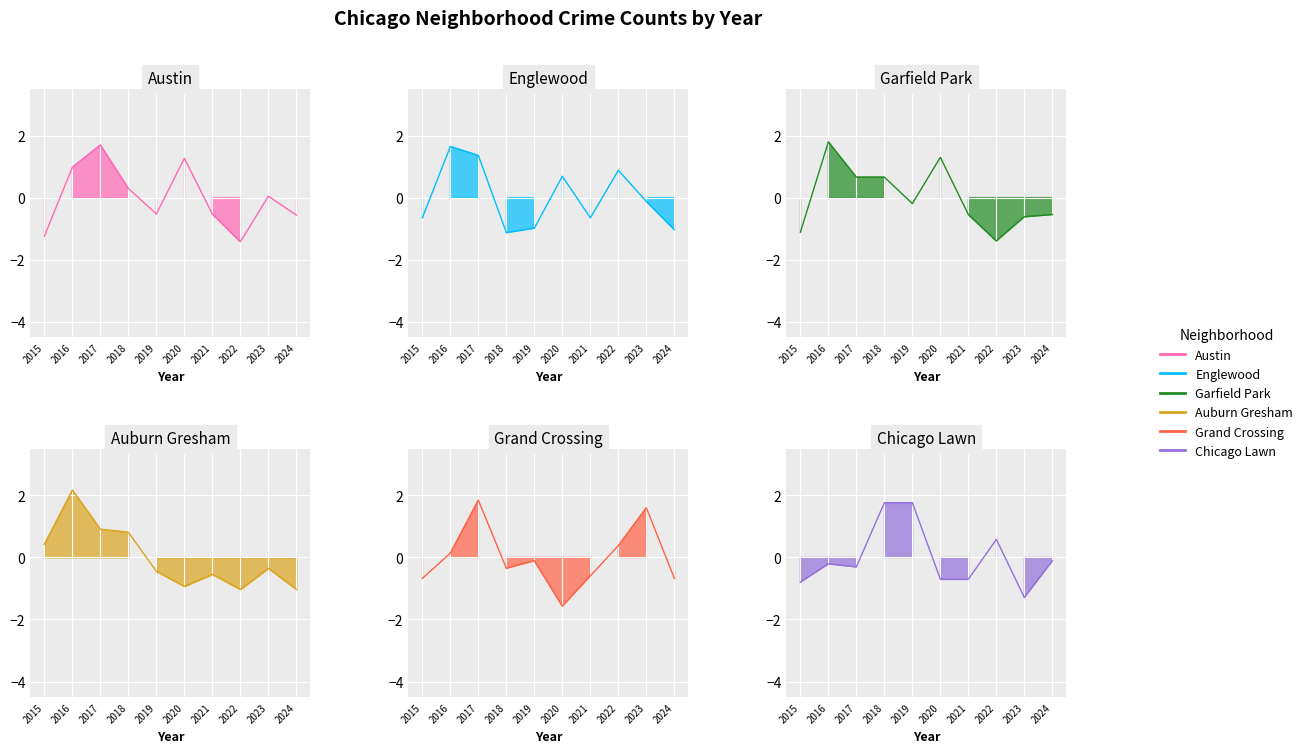

Is the value of Grand Crossing at 2022 greater than the value of Englewood at 2023?

Yes